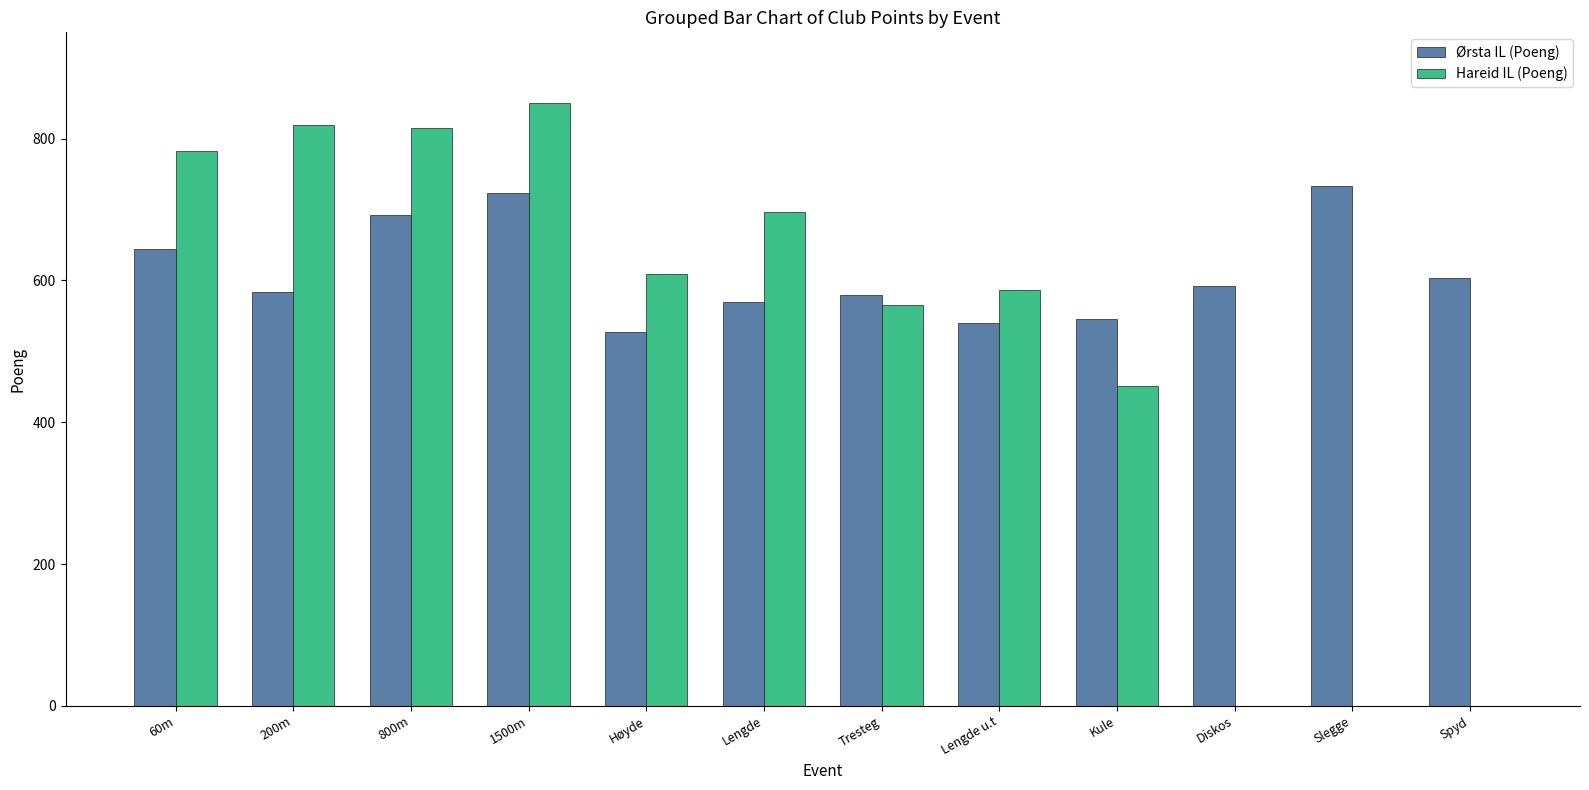

The value of Hareid IL (Poeng) at 200m is 819. True or false?

True